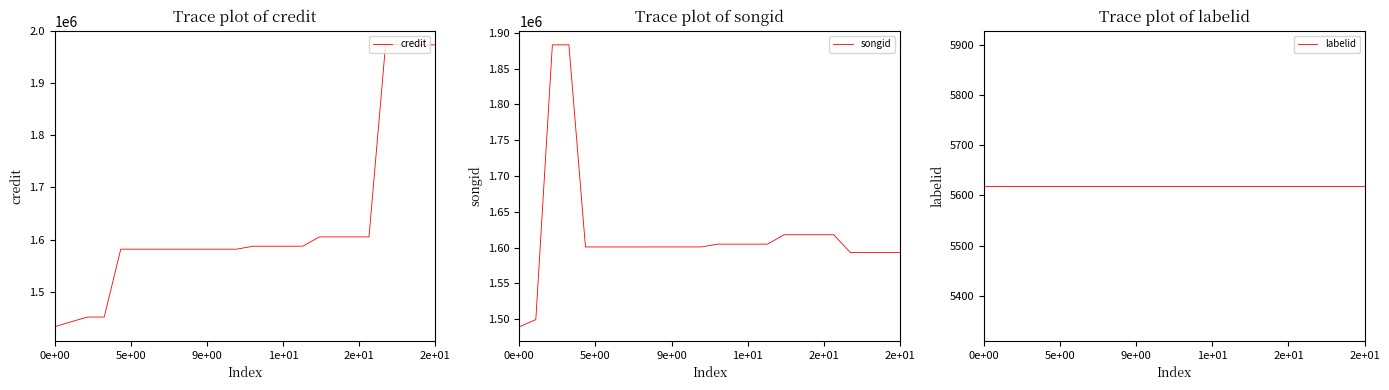

What is the sum of the labelid values at 2e+01 and 9e+00?

11238